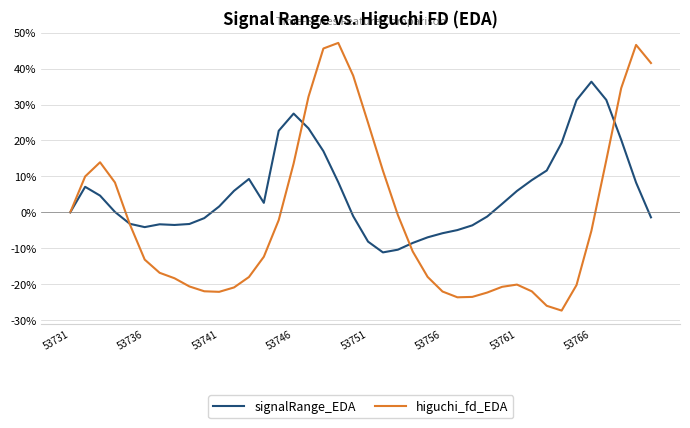

Which series has the widest spread of values?

higuchi_fd_EDA